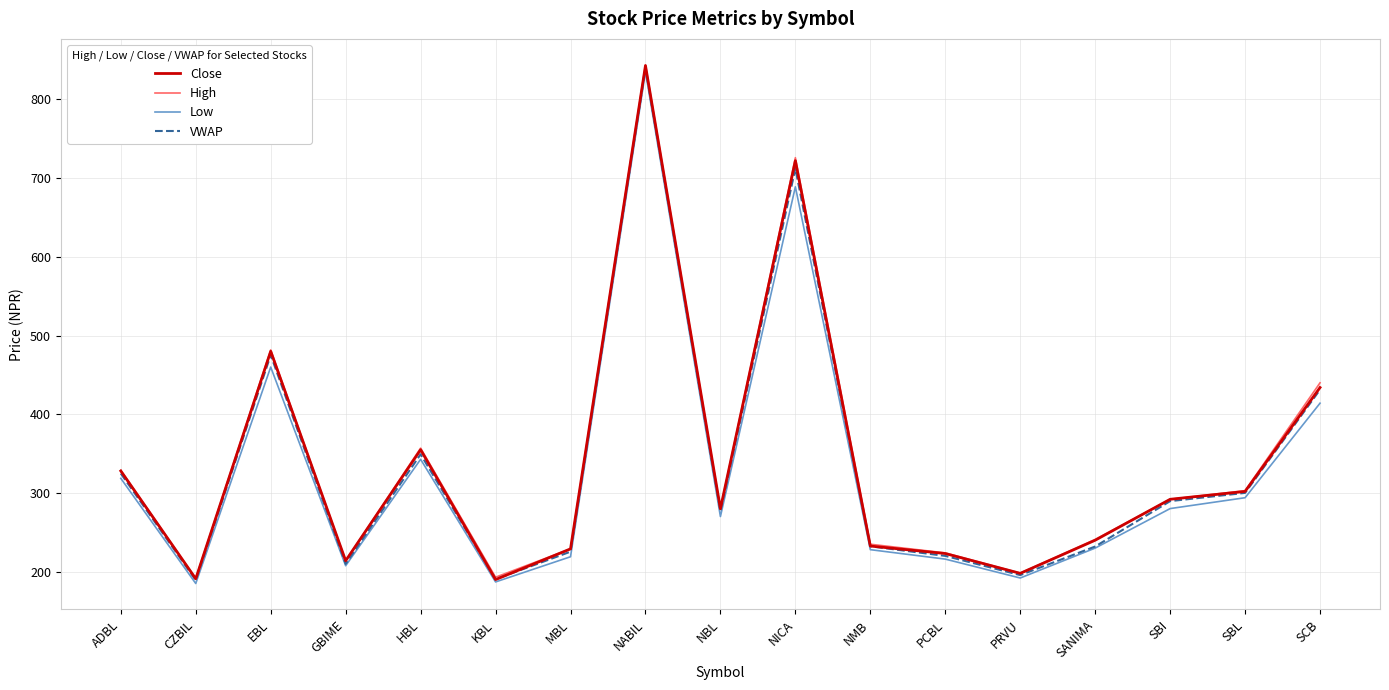

The VWAP series shows 232.0 at SANIMA. True or false?

True